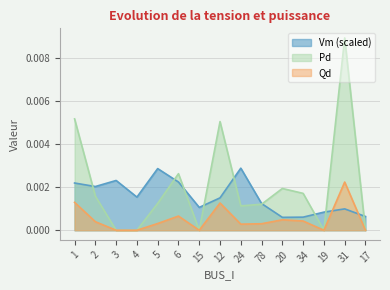

The value of Qd at 20 is 0.0. True or false?

True